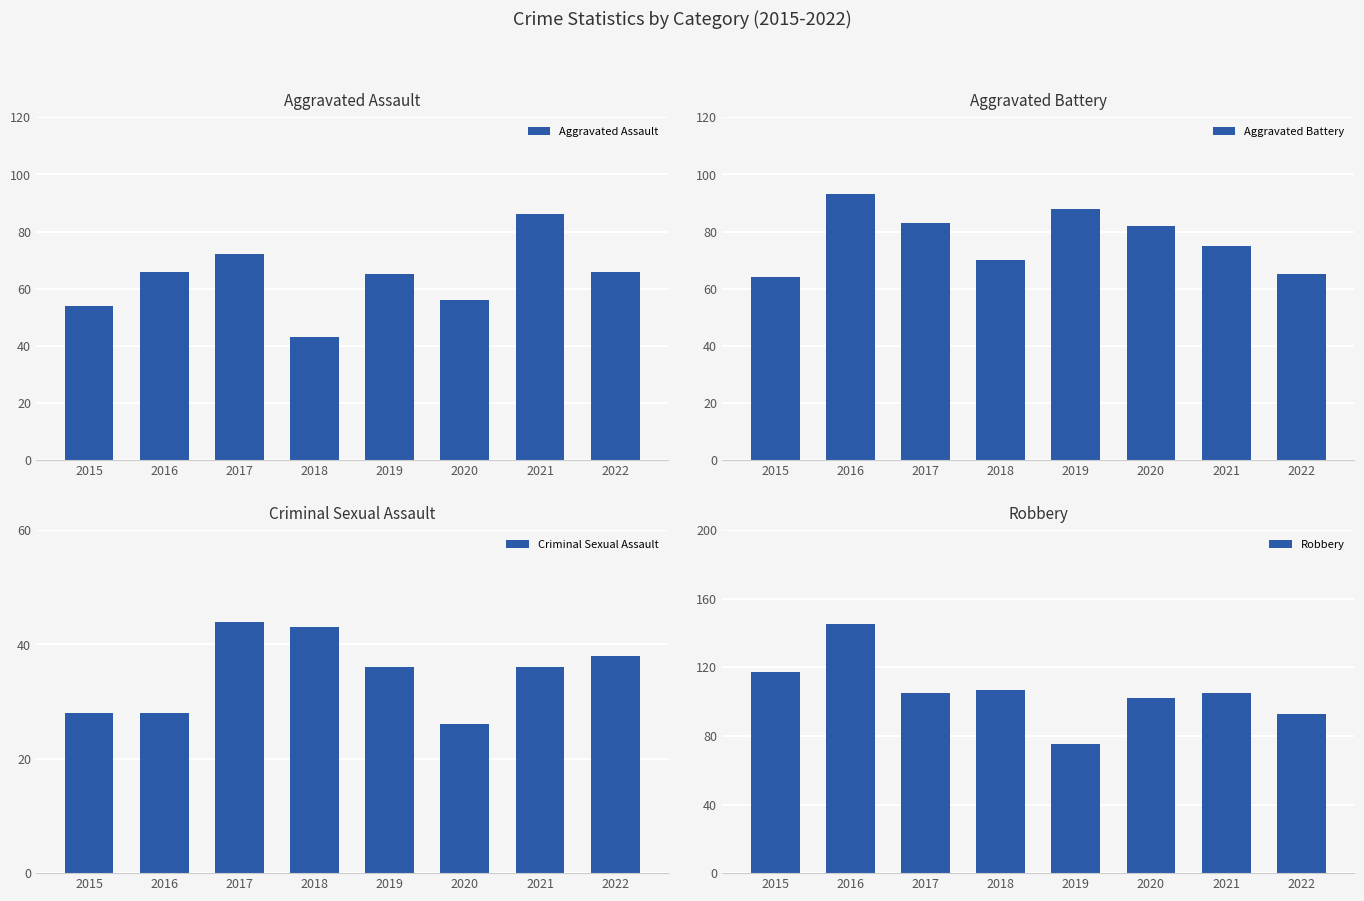

What value does the Robbery series have at 2015?

117